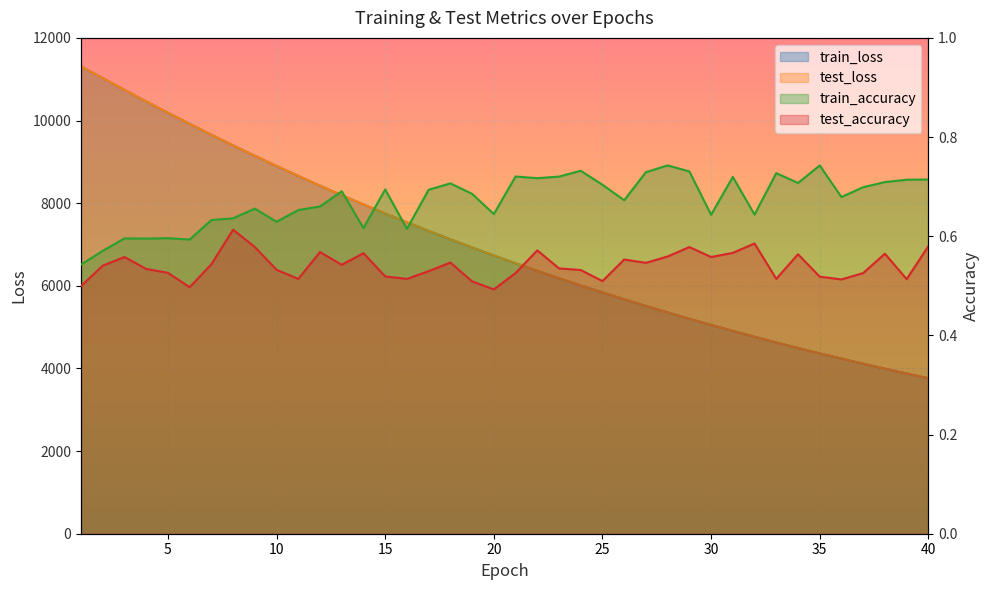

Reading right to left, transcribe all the data shown in this chart.

test_loss: 3763.3	3877.3	3994.3	4114.7	4238.4	4364.9	4495.3	4629.3	4767.0	4908.1	5053.3	5202.2	5355.1	5512.3	5674.0	5839.5	6009.3	6183.7	6362.5	6546.2	6735.0	6928.0	7125.8	7328.7	7538.1	7750.8	7969.9	8193.8	8423.6	8659.4	8900.5	9146.6	9399.1	9657.0	9921.3	10189.6	10463.2	10742.1	11026.5	11309.9
train_loss: 3762.8	3876.6	3993.7	4113.9	4237.6	4364.2	4494.7	4628.6	4766.5	4907.4	5052.8	5201.5	5354.5	5511.6	5673.3	5838.6	6008.4	6182.9	6361.8	6545.4	6734.1	6927.1	7125.0	7328.2	7537.2	7749.9	7969.3	8193.0	8423.0	8658.7	8899.7	9146.2	9398.8	9656.3	9920.4	10188.5	10462.4	10741.7	11026.1	11309.7
test_accuracy: 0.6	0.5	0.6	0.5	0.5	0.5	0.6	0.5	0.6	0.6	0.6	0.6	0.6	0.5	0.6	0.5	0.5	0.5	0.6	0.5	0.5	0.5	0.5	0.5	0.5	0.5	0.6	0.5	0.6	0.5	0.5	0.6	0.6	0.5	0.5	0.5	0.5	0.6	0.5	0.5
train_accuracy: 0.7	0.7	0.7	0.7	0.7	0.7	0.7	0.7	0.6	0.7	0.6	0.7	0.7	0.7	0.7	0.7	0.7	0.7	0.7	0.7	0.6	0.7	0.7	0.7	0.6	0.7	0.6	0.7	0.7	0.7	0.6	0.7	0.6	0.6	0.6	0.6	0.6	0.6	0.6	0.5